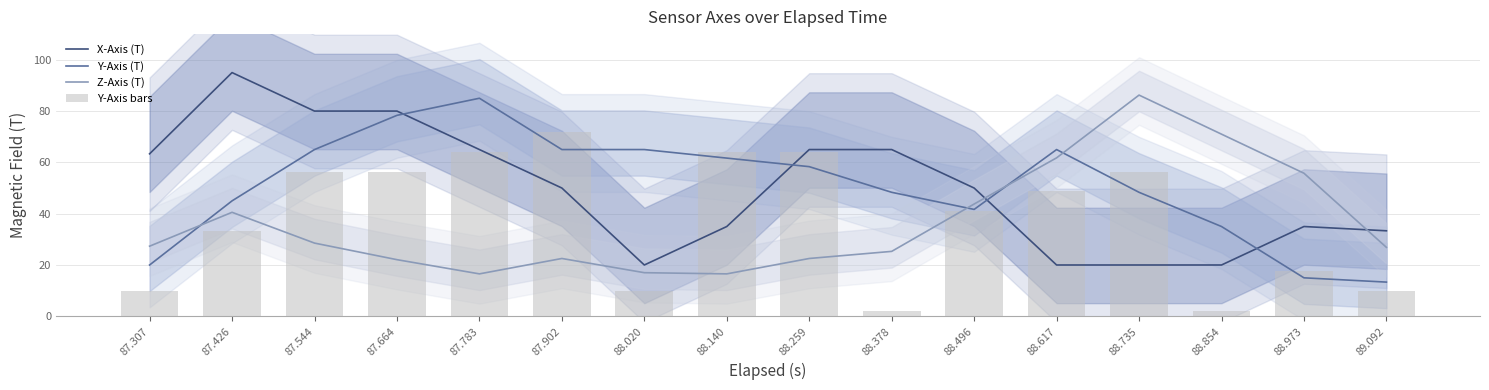

How many groups of bars are there?

16